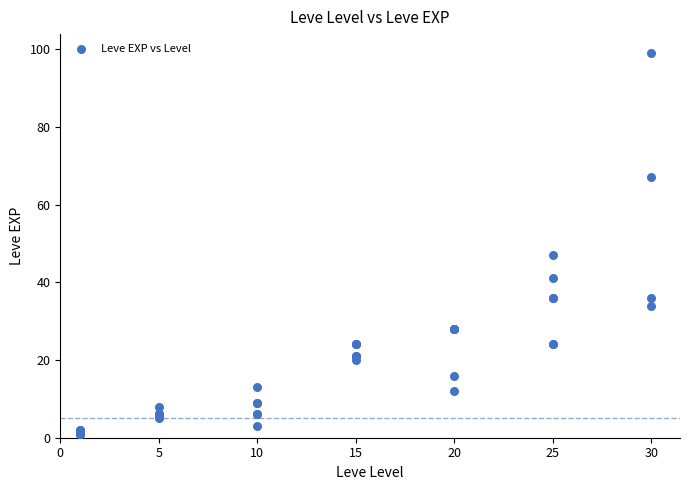

What Y value in the scatter plot is closest to 50?

47